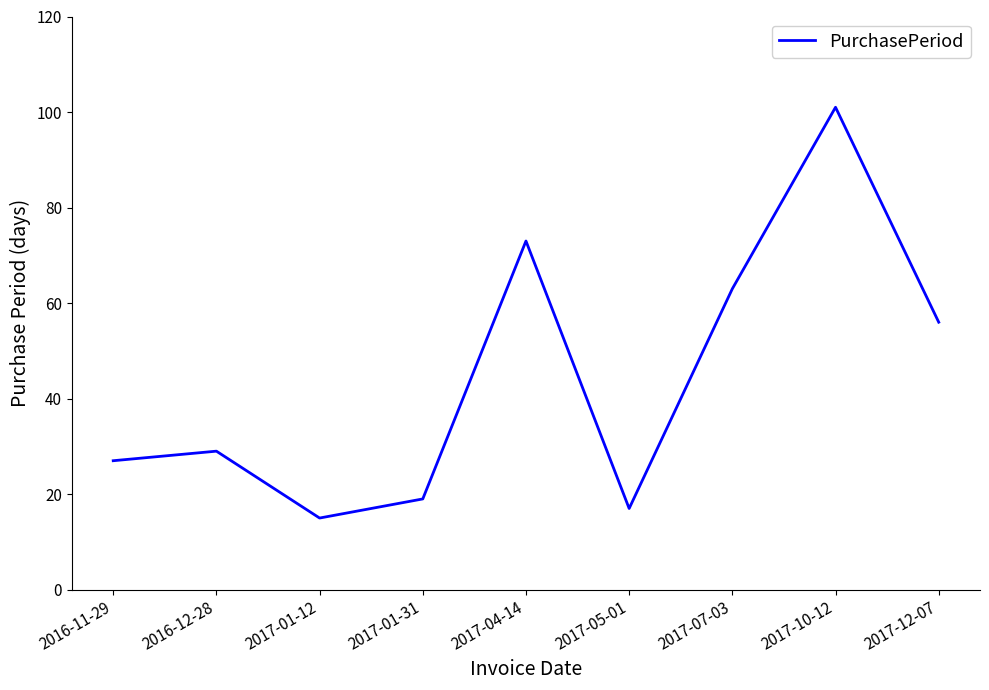

How many lines are shown in the chart?

1